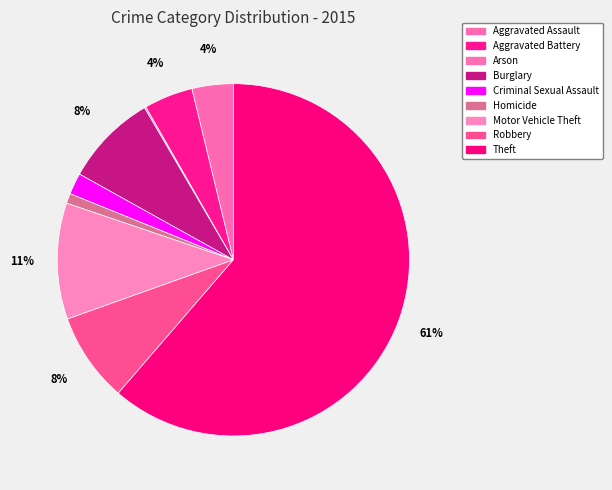

What is the change in value from Aggravated Assault to Arson?

-52